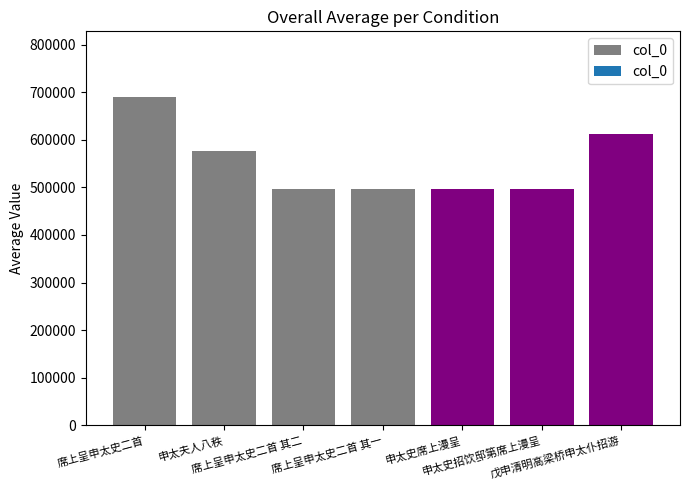

How many bars are there in total?

7